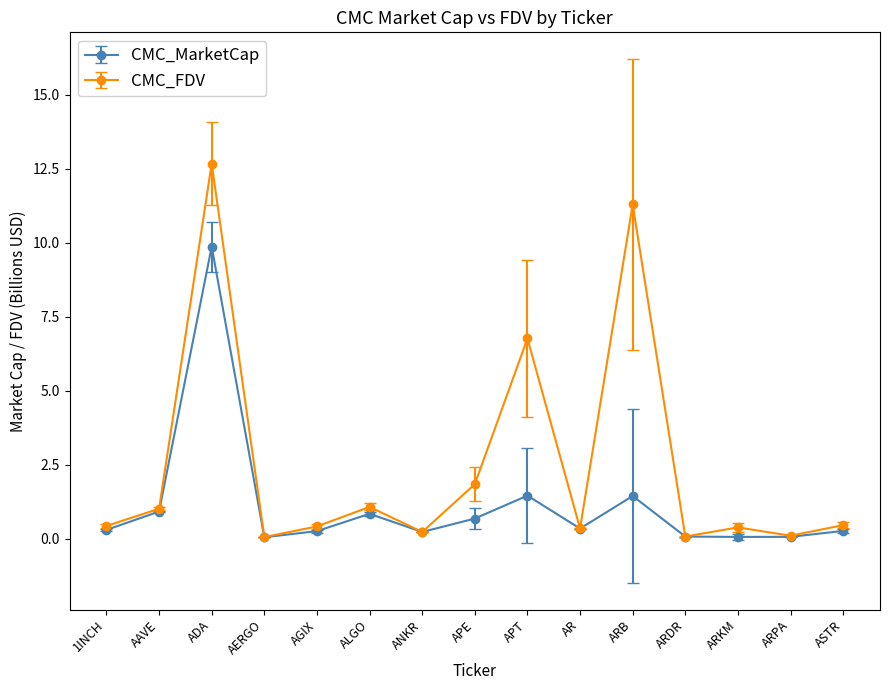

Does the chart have visible grid lines?

No